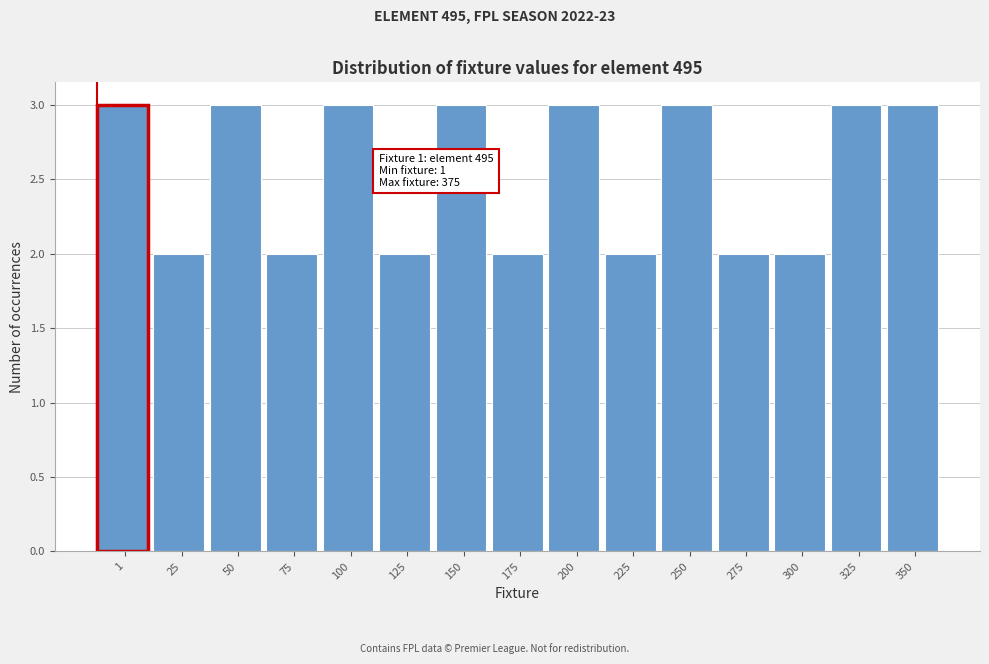

Reading left to right, transcribe all the data shown in this chart.

1=3	25=2	50=3	75=2	100=3	125=2	150=3	175=2	200=3	225=2	250=3	275=2	300=2	325=3	350=3